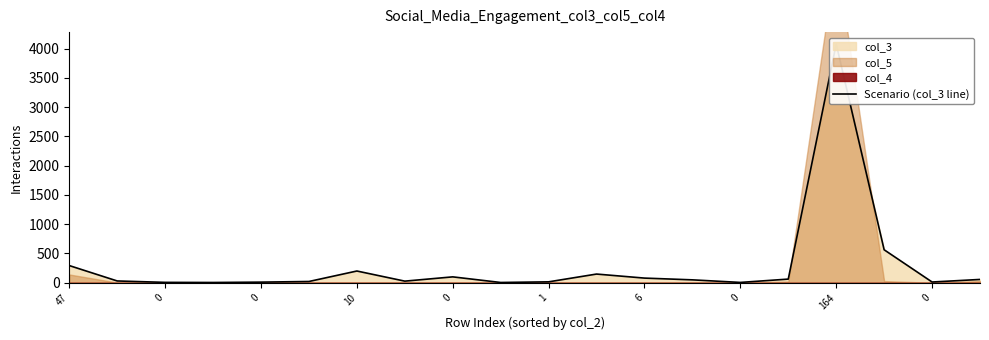

What is the sum of all values?

5763